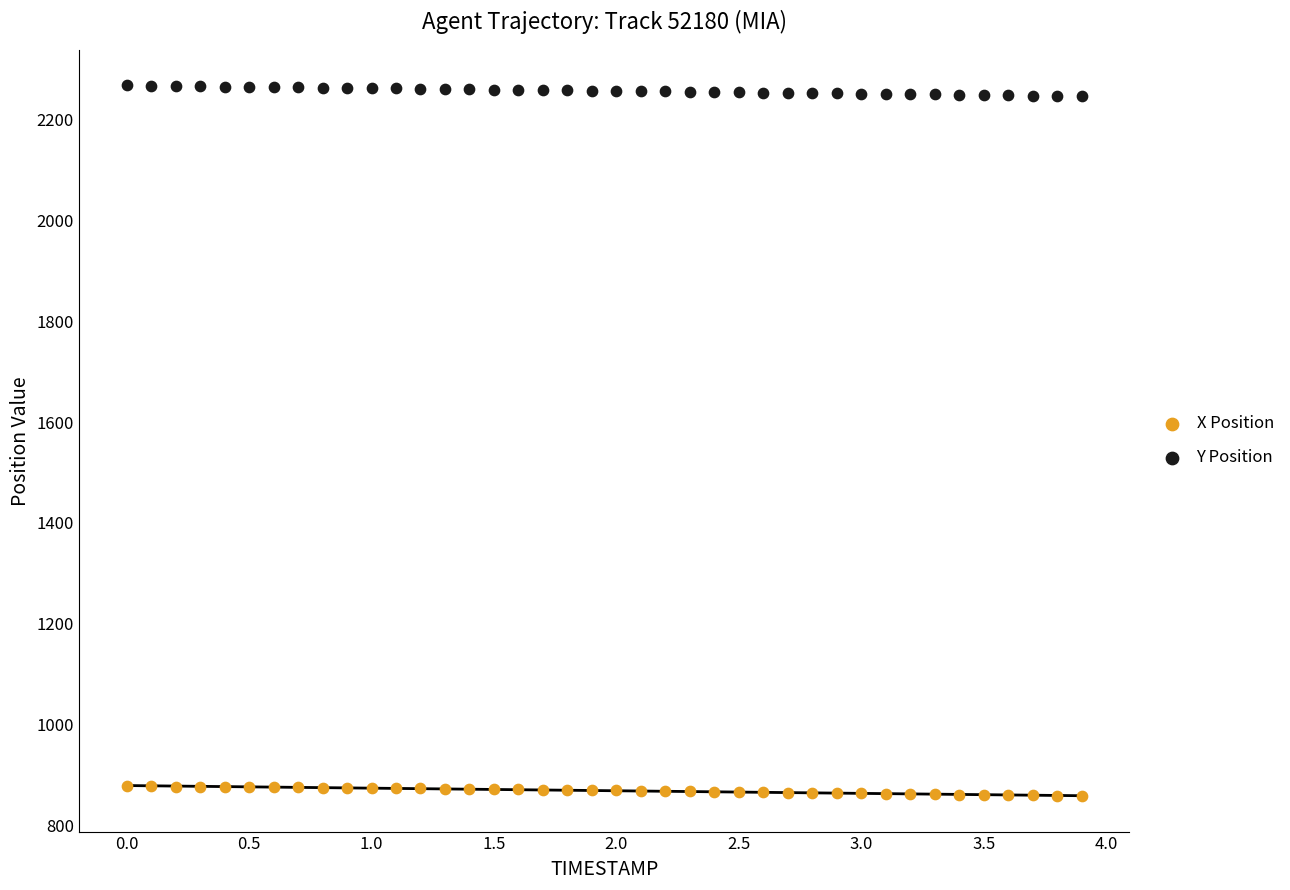

What is the X range (max minus min) for the scatter plot?

3.9